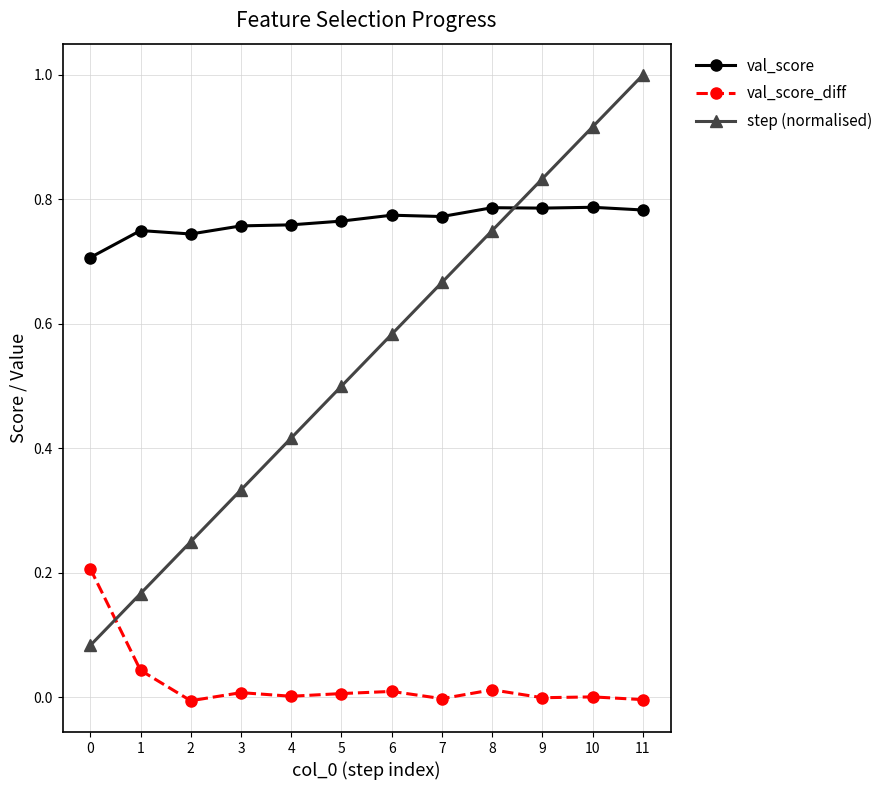

At how many categories does at least one series exceed 0?

12